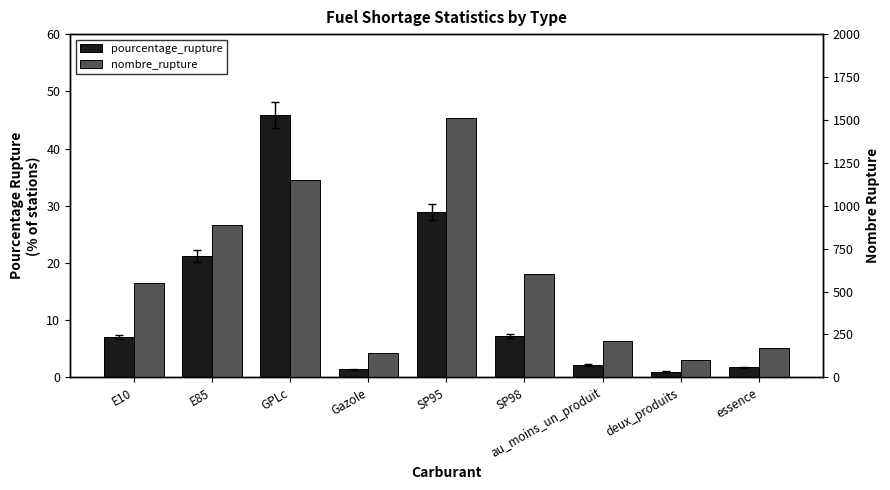

Reading left to right, what are all the values shown in this chart?

pourcentage_rupture: 7.1	21.2	45.9	1.4	28.9	7.2	2.2	1.0	1.8
nombre_rupture: 549.0	888.0	1151.0	141.0	1511.0	604.0	212.0	100.0	171.0